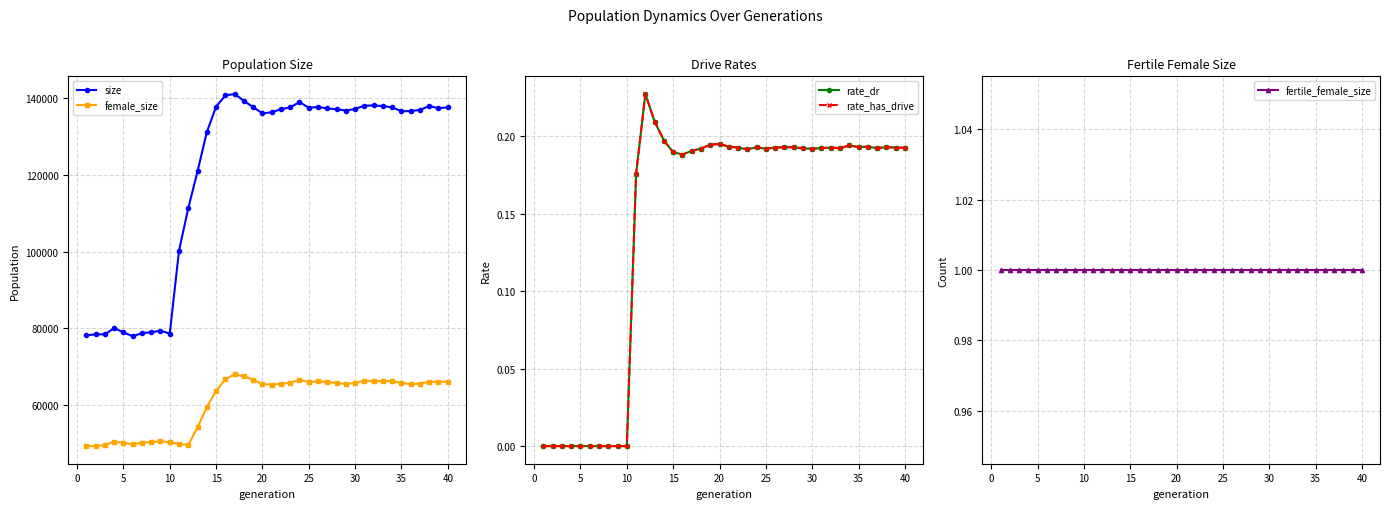

True or false: rate_dr has more than 2 interior local peaks.

True